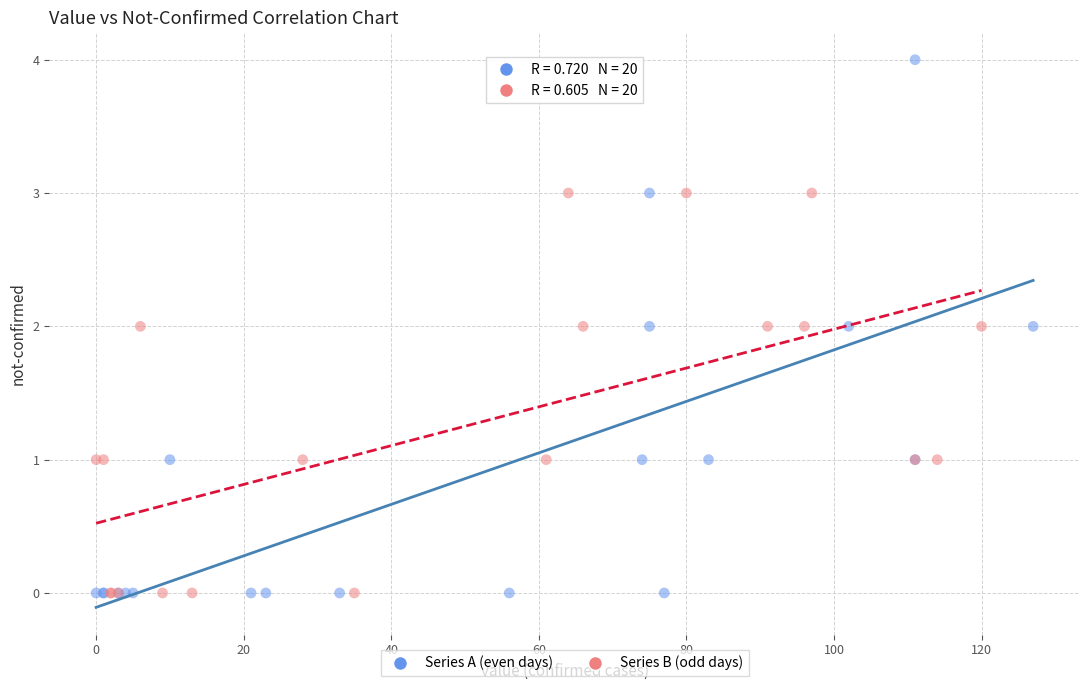

Which series contains the highest Y value?

Series A (even days)